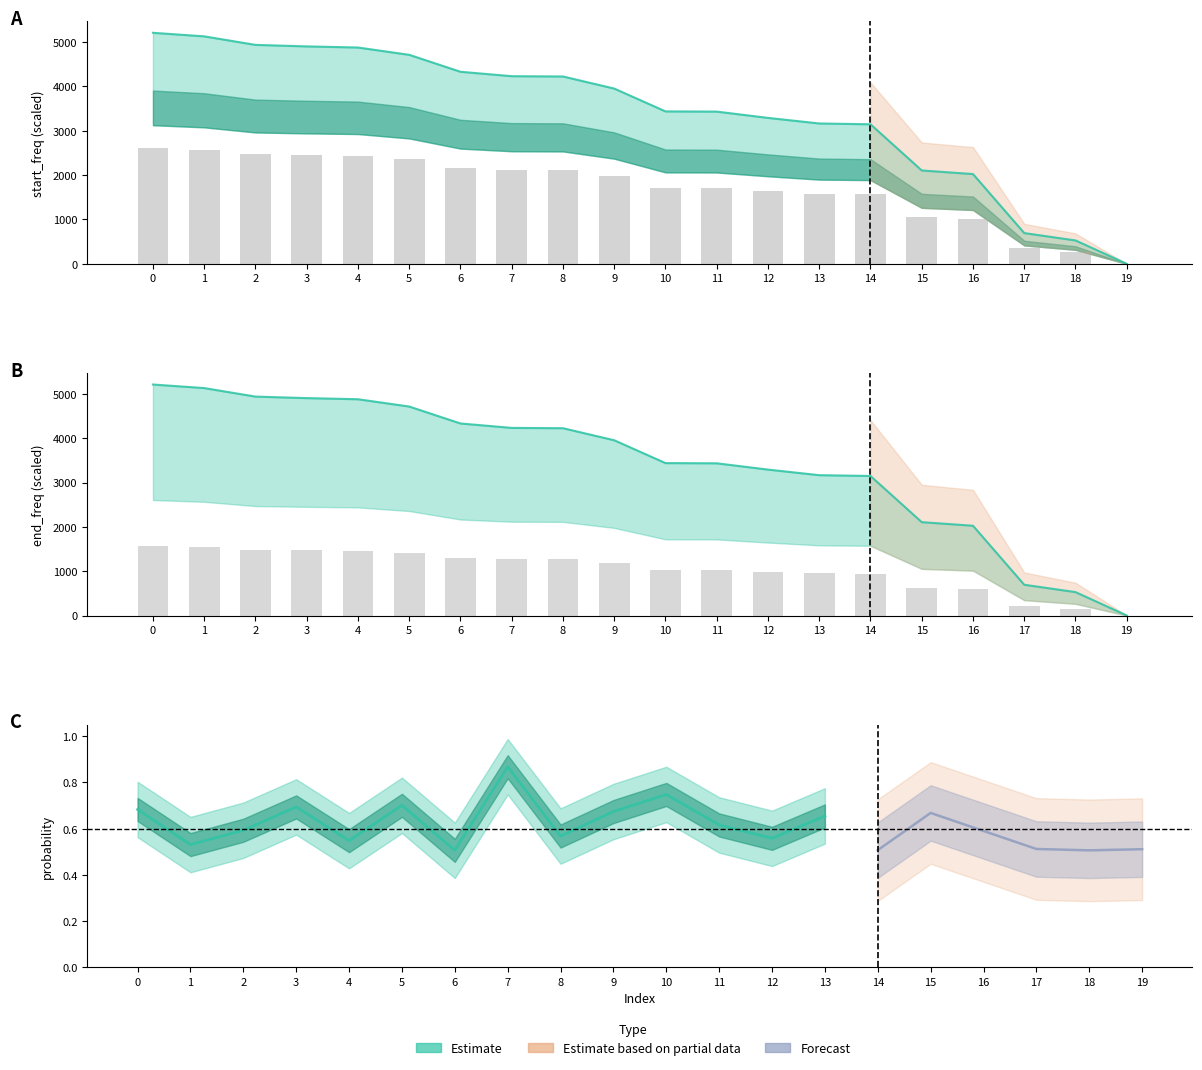

The start_freq series shows 3437.8 at 10. True or false?

True